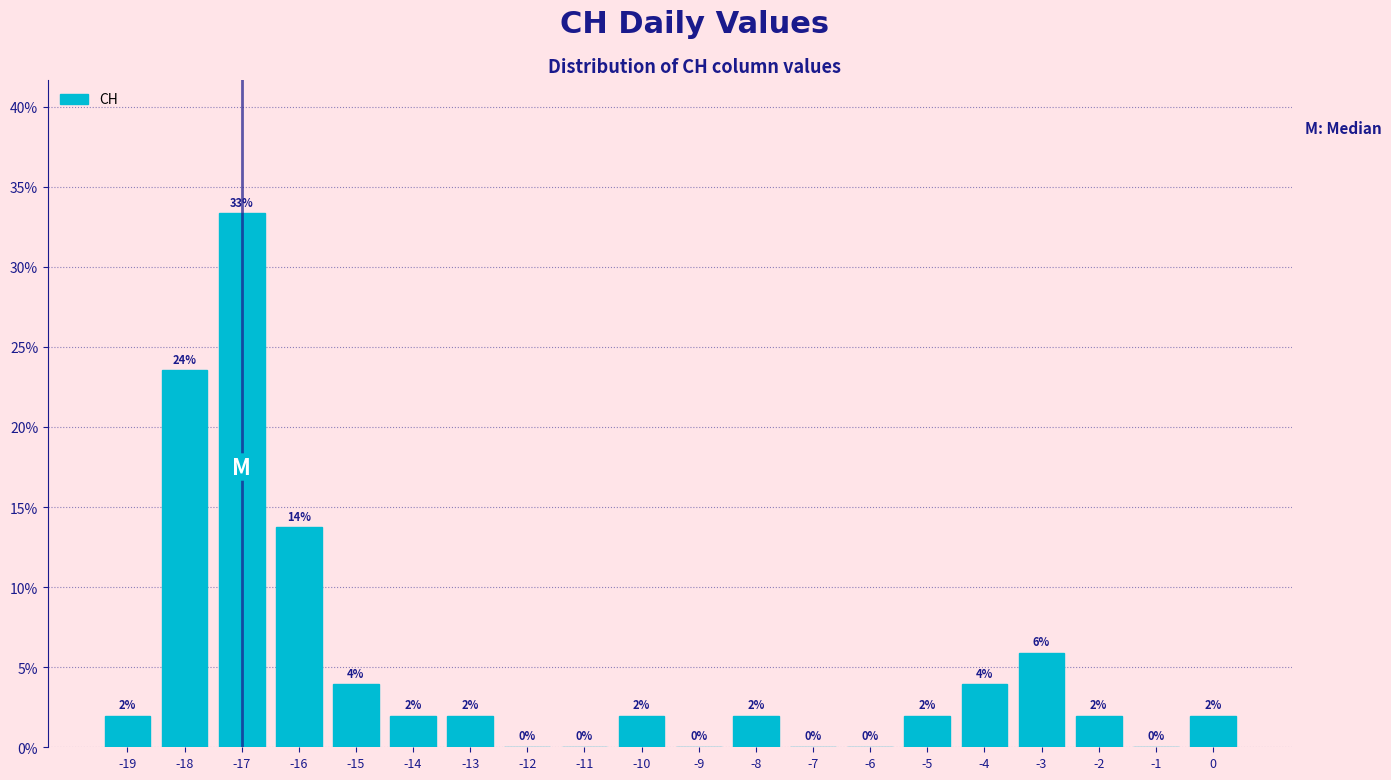

Which range on the x-axis has the tallest bar?

-17.5 to -16.5